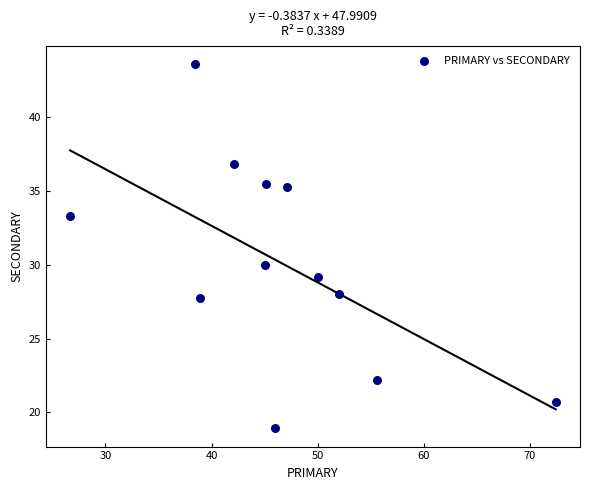

What is the range of X values (max minus min)?

45.7